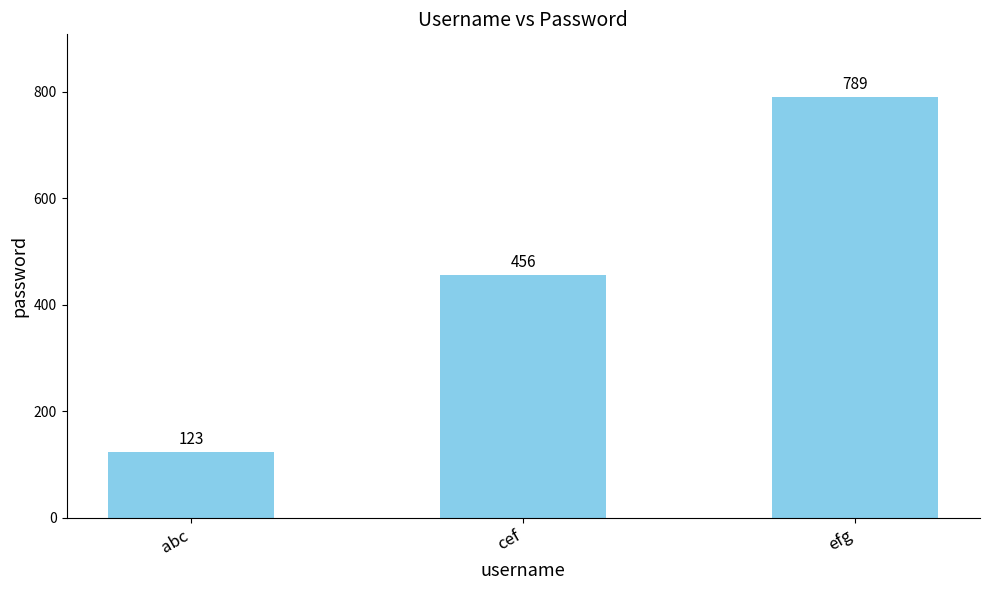

What is the average value?

456